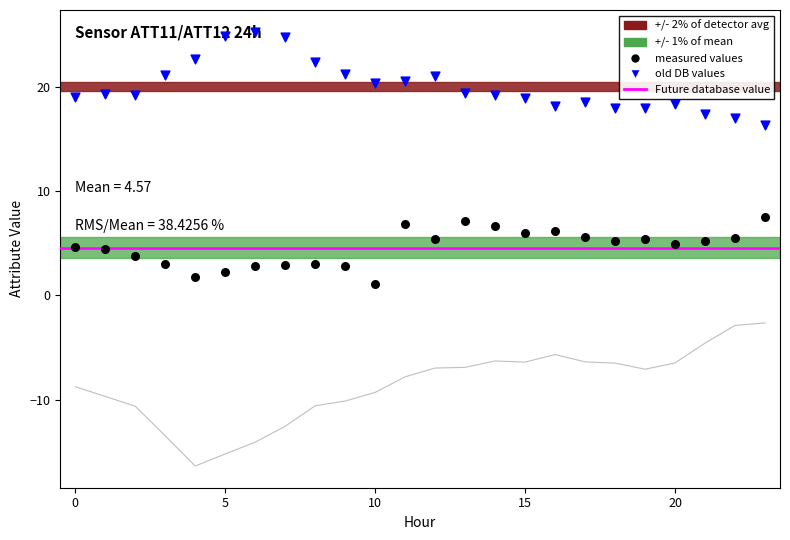

At which category is the sum across all series the highest?

23